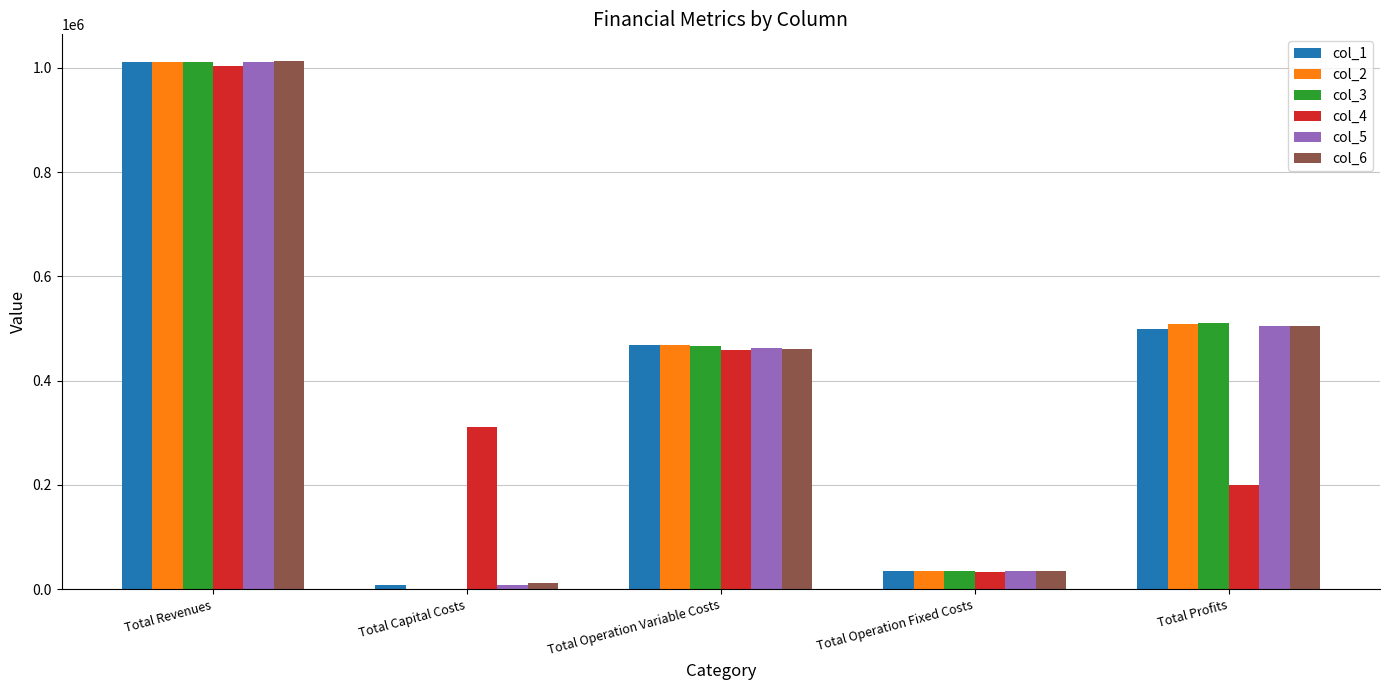

Between Total Operation Variable Costs and Total Operation Fixed Costs, which series saw the biggest shift?

col_1